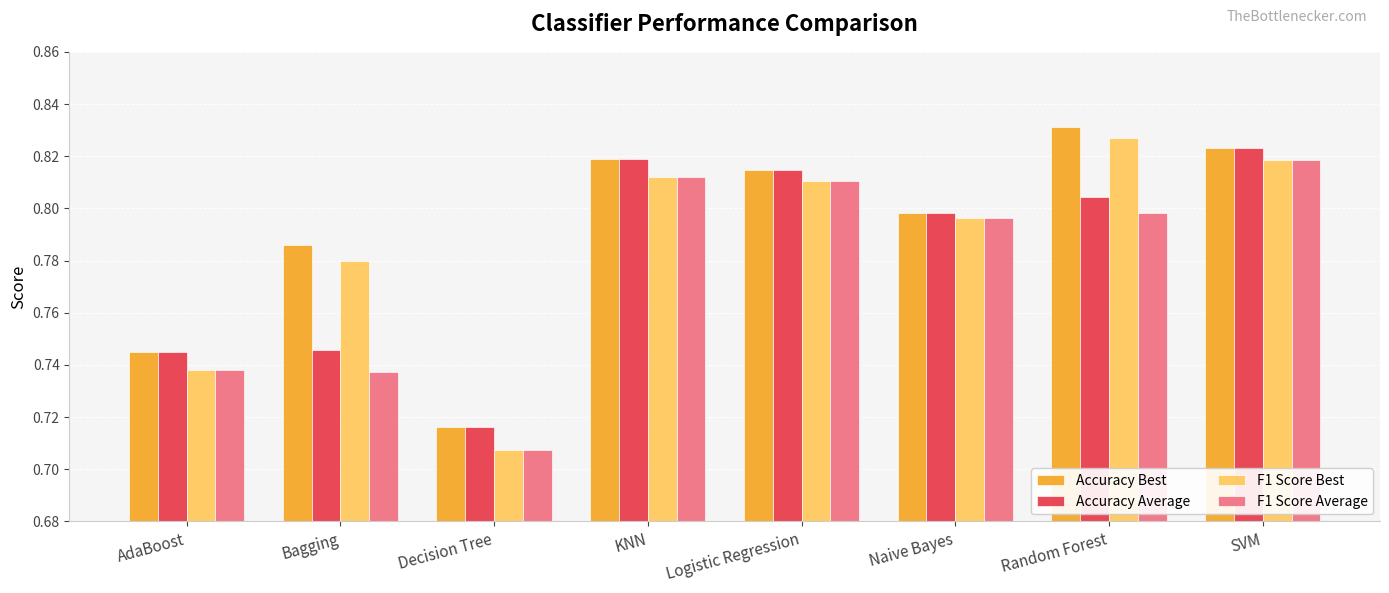

Which category has the highest value across all series?

Random Forest